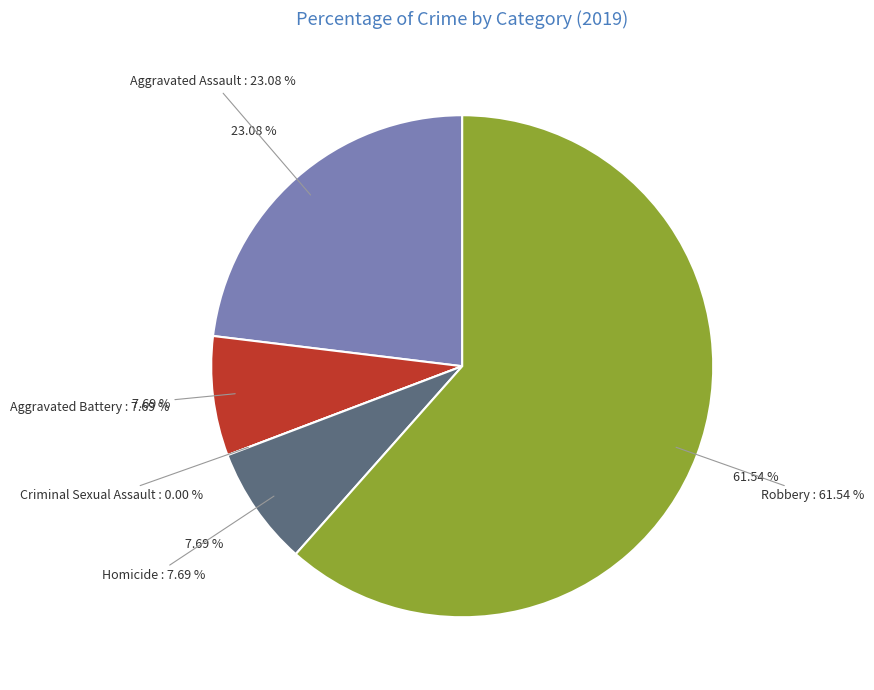

Which has a higher value, Homicide or Robbery?

Robbery